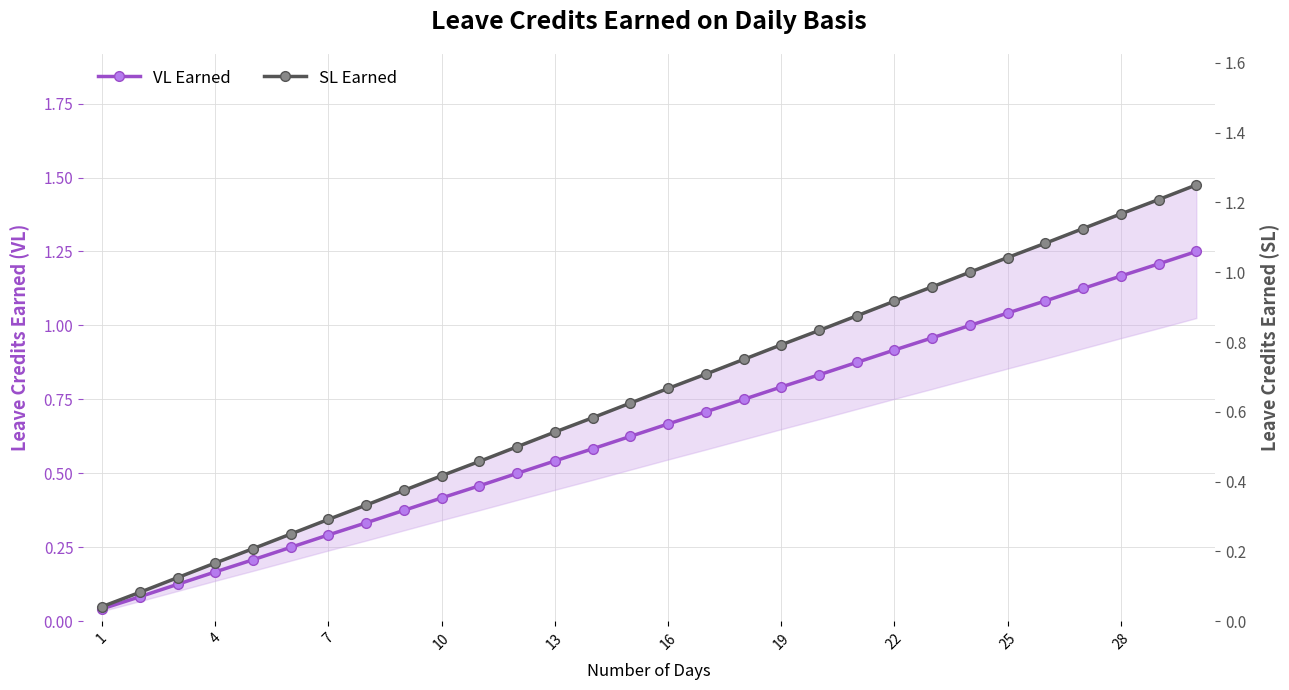

What is the greatest value displayed?

1.2